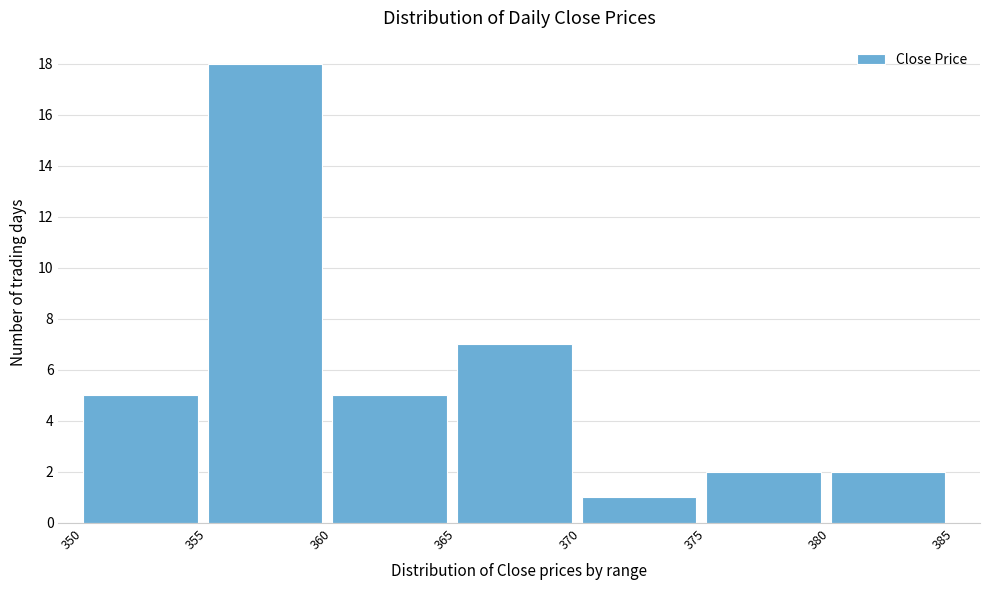

Reading left to right, list every bar in this chart as the range it spans on the x-axis followed by its height. The values are not printed on the chart, so give them approximately, as read against the axis.

350 to 355: 5
355 to 360: 18
360 to 365: 5
365 to 370: 7
370 to 375: 1
375 to 380: 2
380 to 385: 2